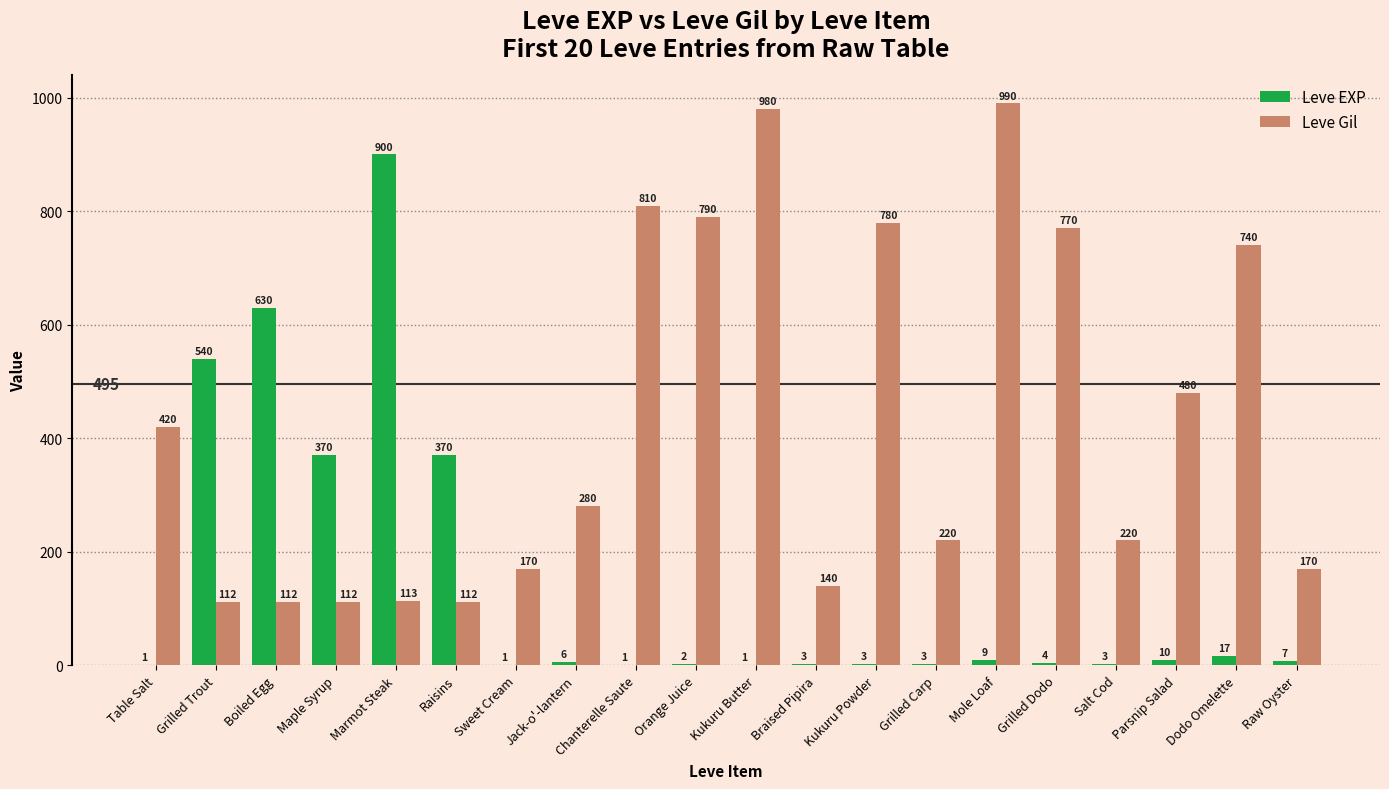

What is the highest value of the Leve Gil series?

990